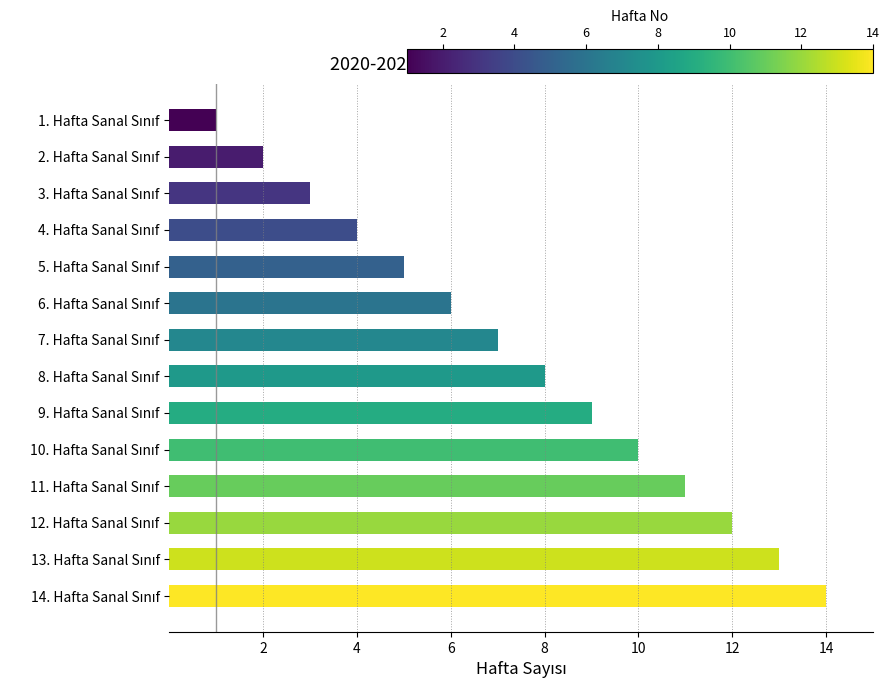

What is the difference between the maximum and minimum values?

13